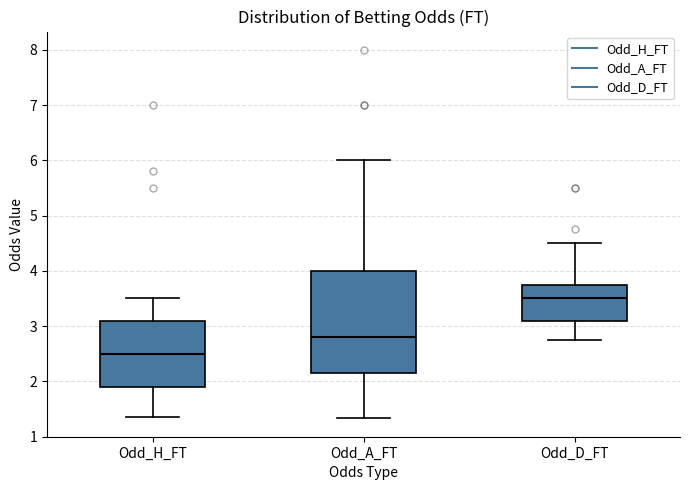

Reading left to right, read every box against the y-axis: the position of its median line, the range the box covers, and the ends of its whiskers. The values are not printed on the chart, so give them approximately, as read against the axis.

Odd_H_FT: median 2.5, box 1.9 to 3.1, whiskers 1.4 to 3.5
Odd_A_FT: median 2.8, box 2.2 to 4.0, whiskers 1.3 to 6.0
Odd_D_FT: median 3.5, box 3.1 to 3.8, whiskers 2.8 to 4.5